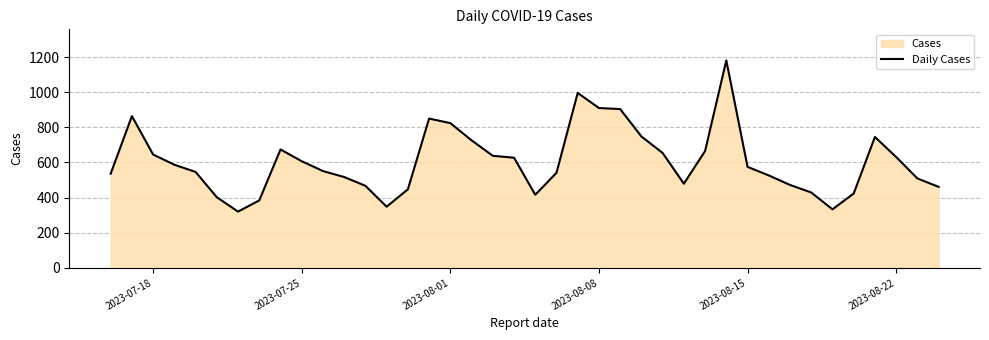

What is the difference between the maximum and minimum values?

861